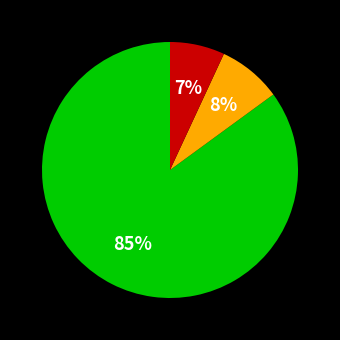

Does any single category account for the majority?

Yes